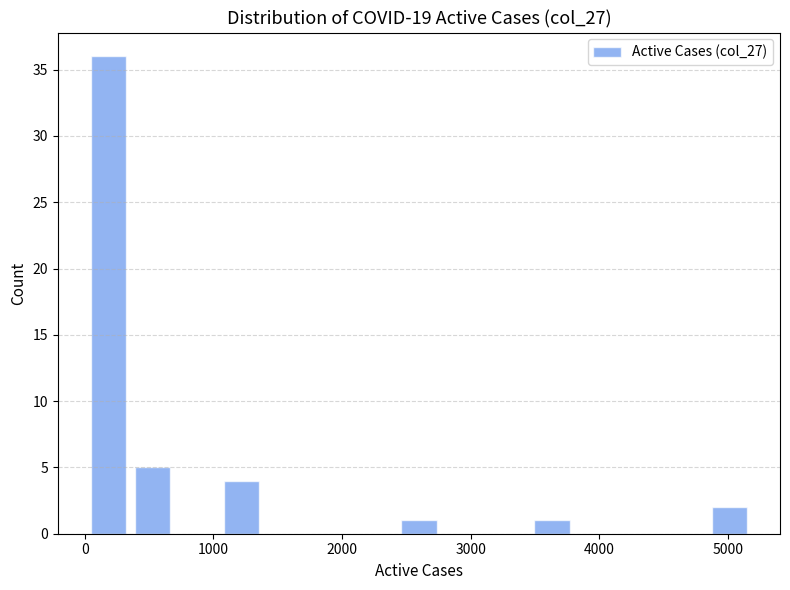

Around what value on the x-axis is the tallest bar? Give the approximate position of its centre, as read against the axis.

200